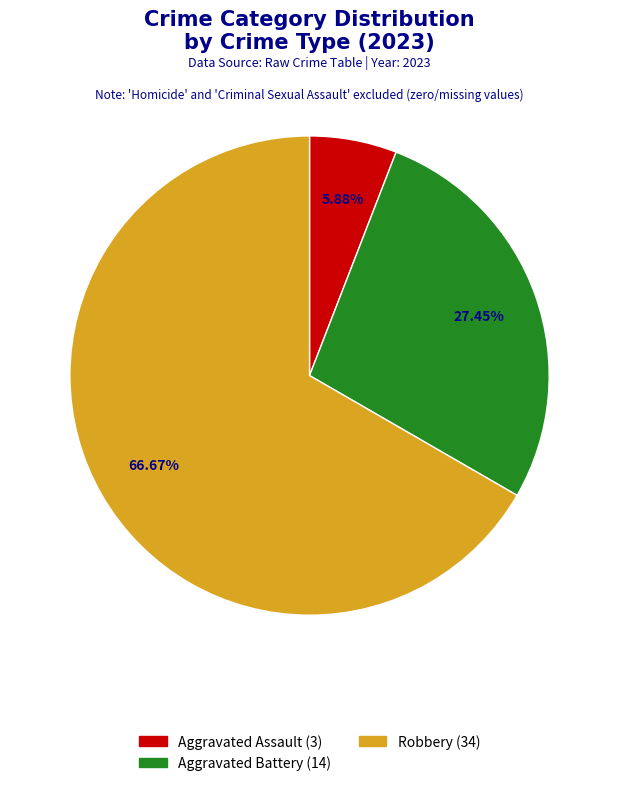

How many slices are in this pie chart?

3